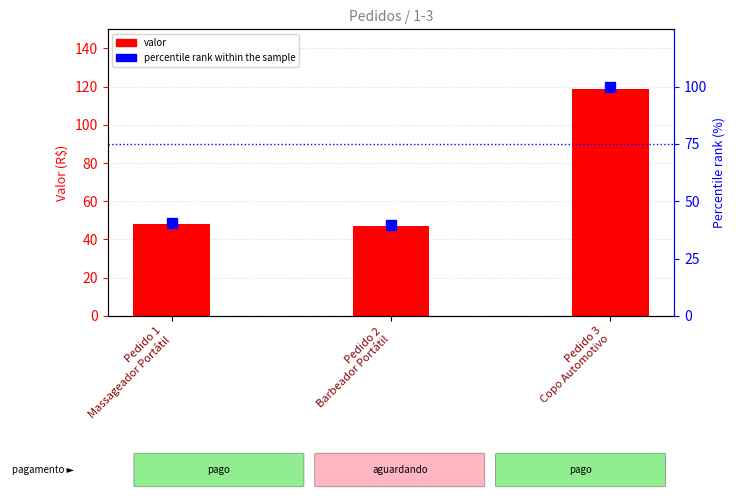

Does the chart contain stacked bars?

No